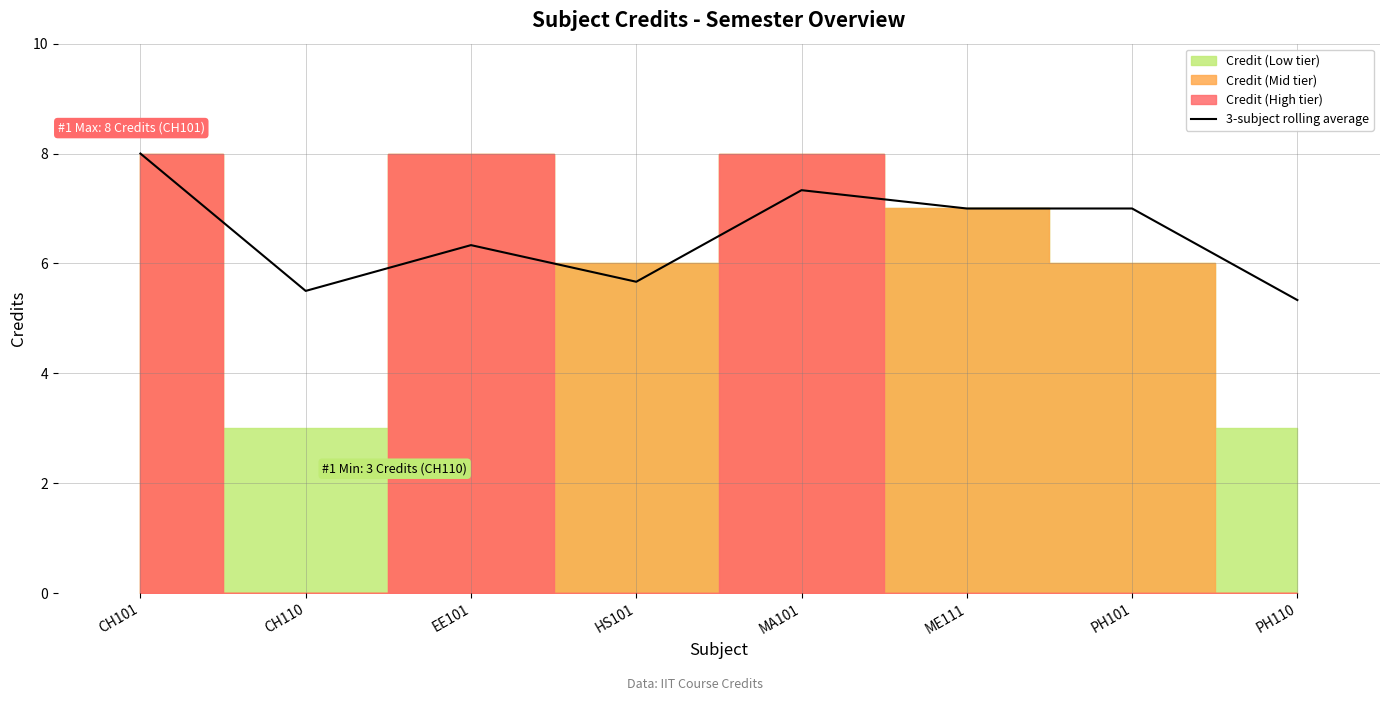

What is the label of the 6th point from the left?

ME111